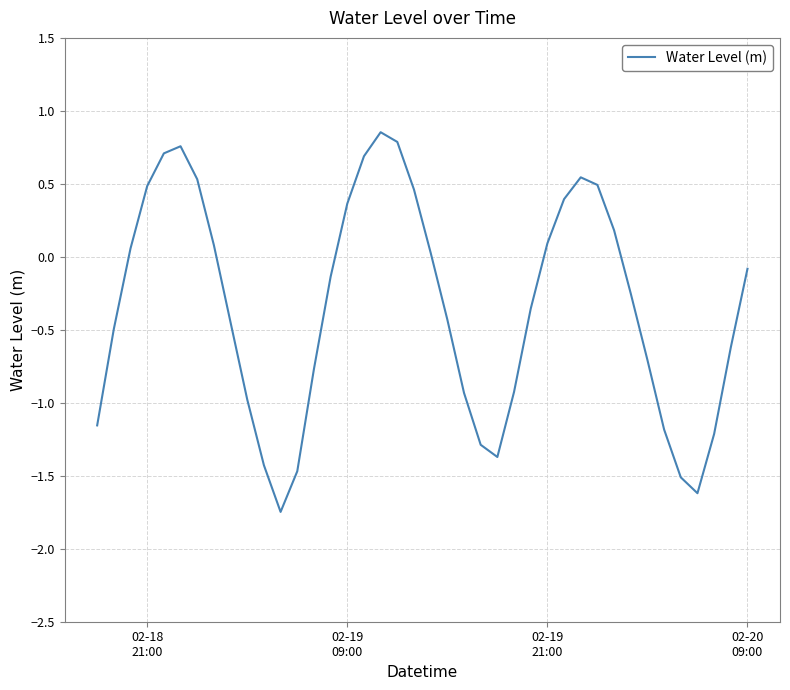

What is the difference between the maximum and minimum values?

2.6